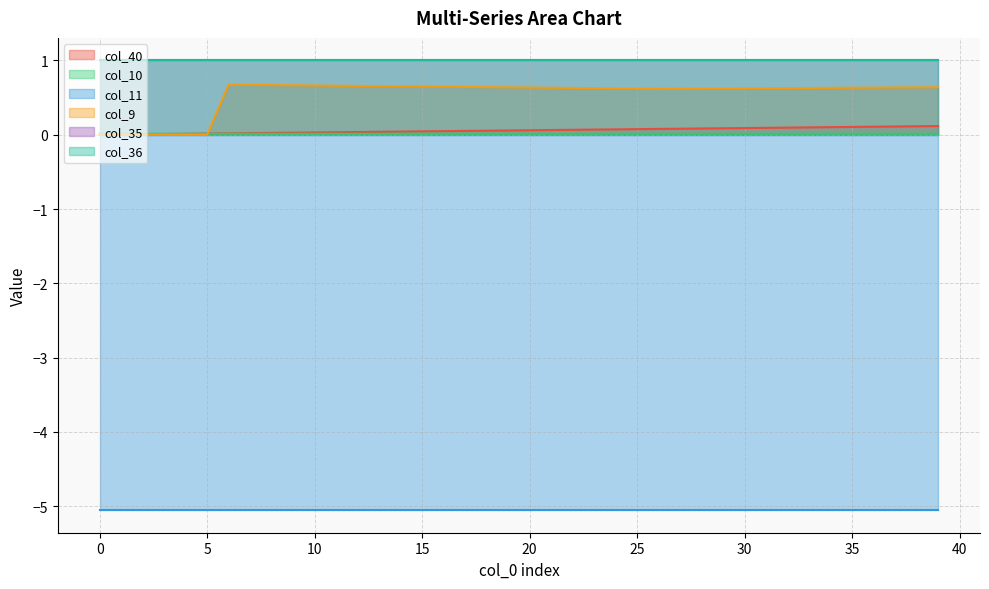

The value of col_10 at 8 is 0.0. True or false?

True